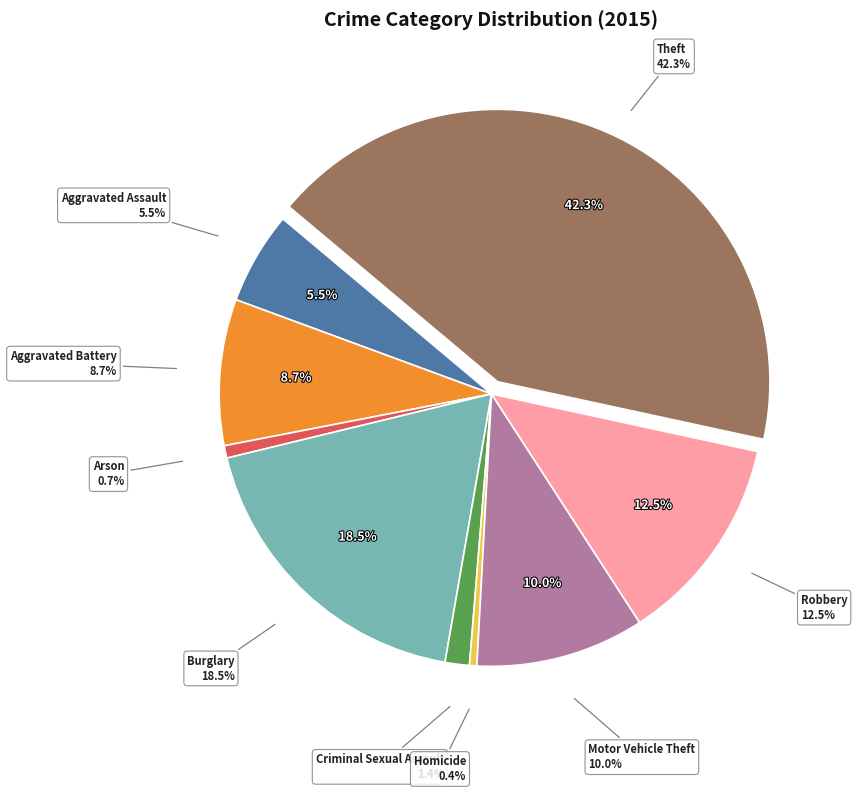

Count the number of slices in the pie.

9